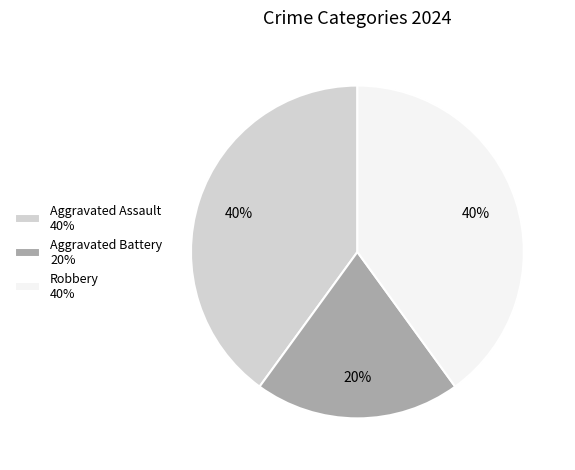

Is there a majority slice in this chart?

No